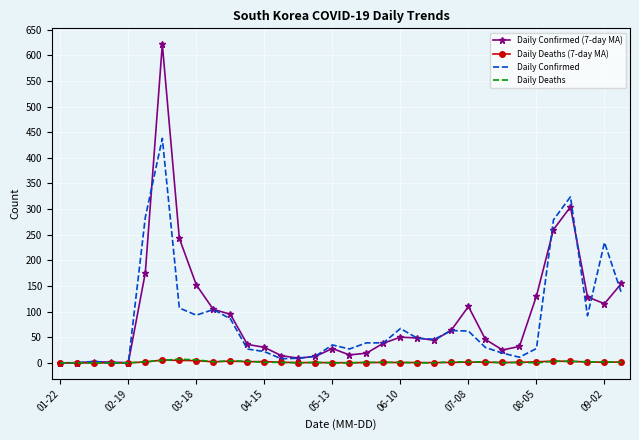

Which series has the widest spread of values?

Daily Confirmed (7-day MA)